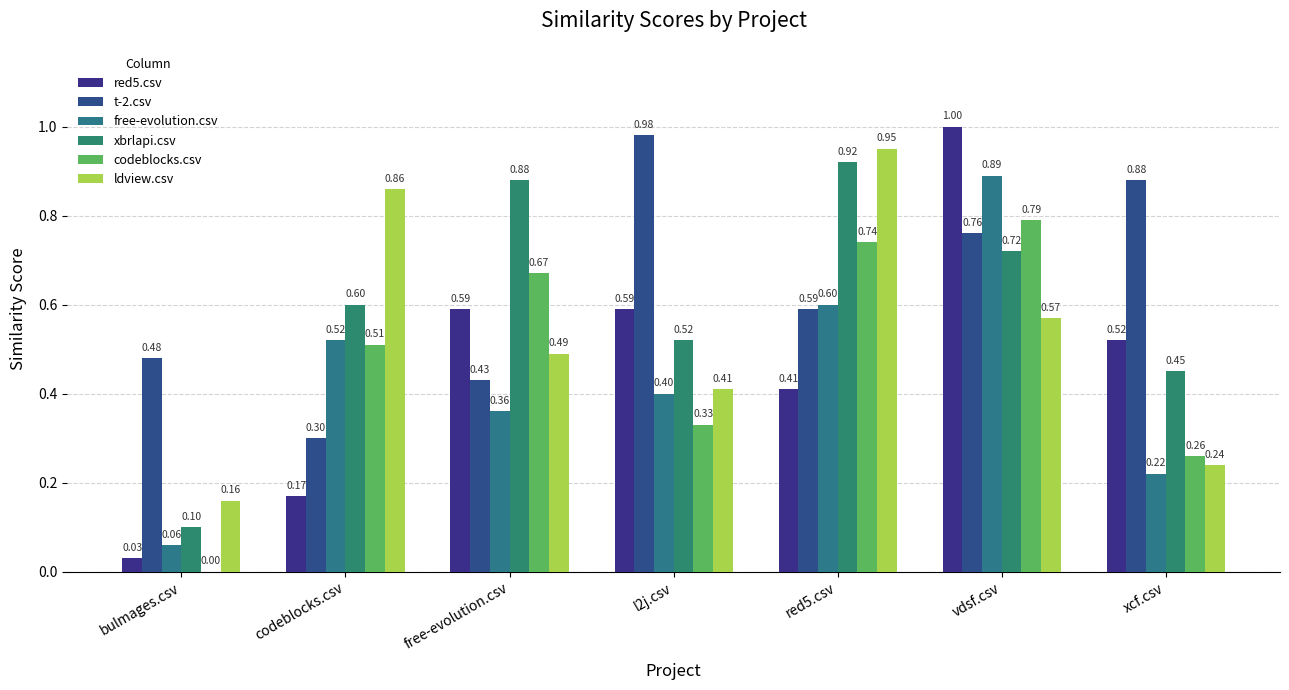

What position from the right is vdsf.csv?

2